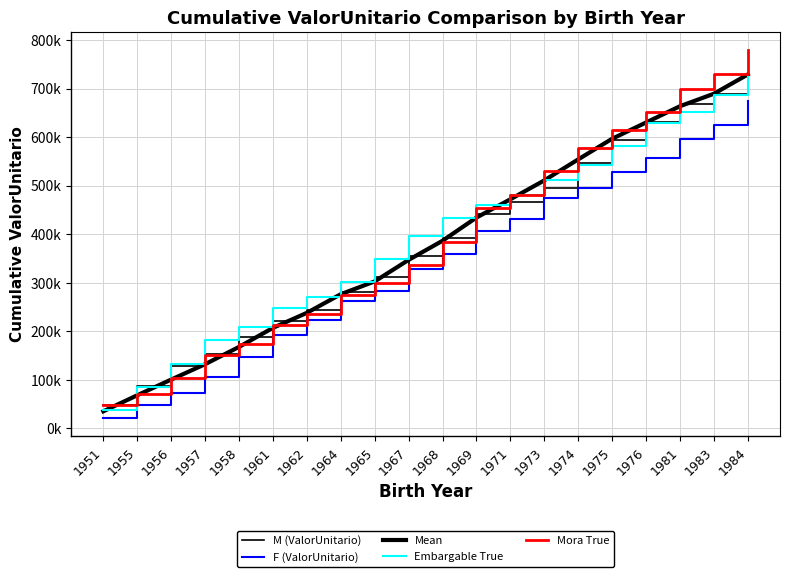

Does the chart have visible grid lines?

Yes